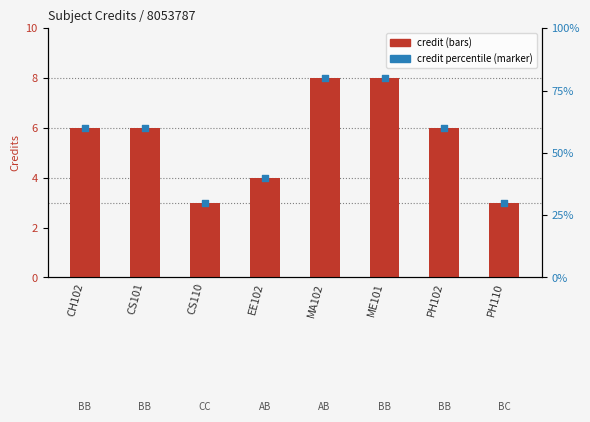

Which series has the largest total across all categories?

credit percentile